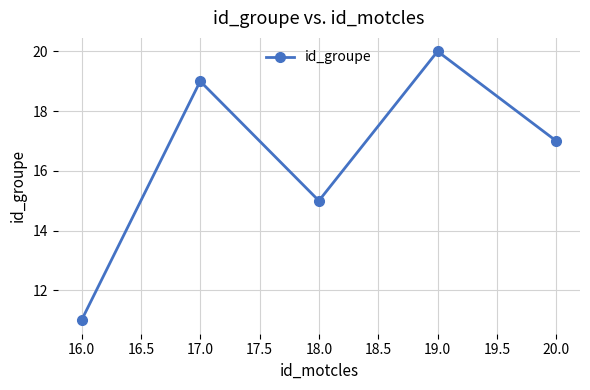

What is the difference between the maximum and minimum values?

9